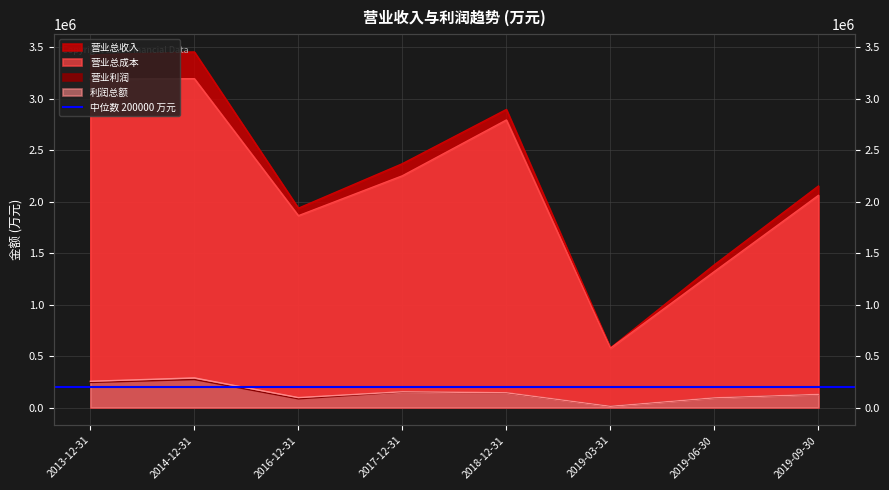

At which label does 营业利润 first exceed 141189?

2013-12-31